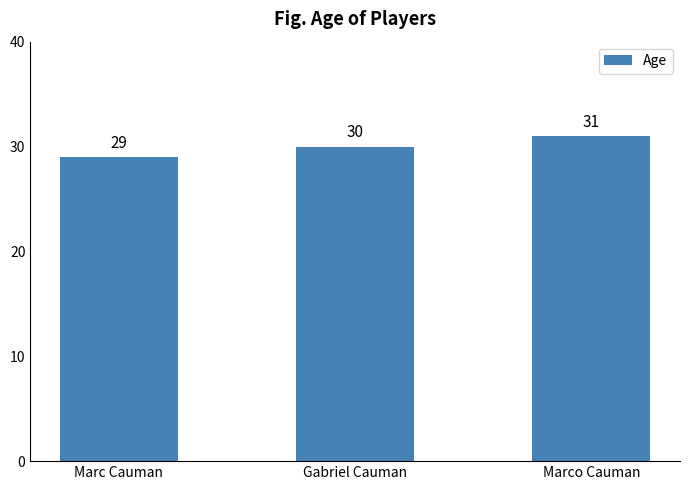

Reading right to left, transcribe all the data shown in this chart.

31	30	29